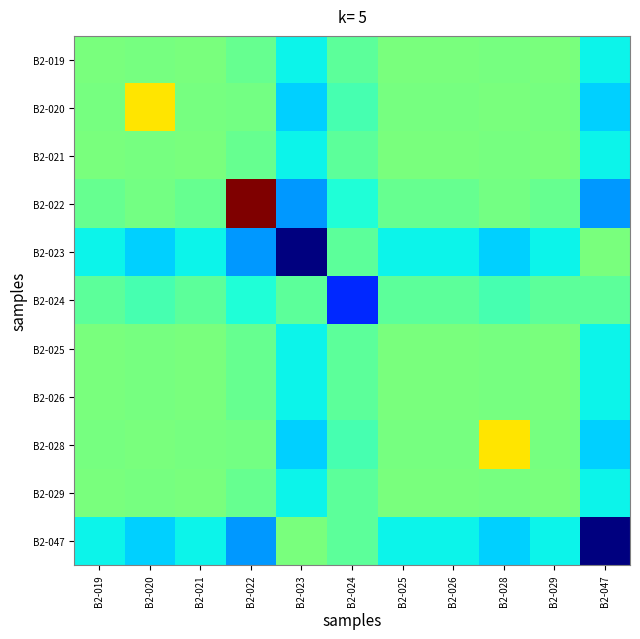

At how many categories does at least one series exceed 0?

11